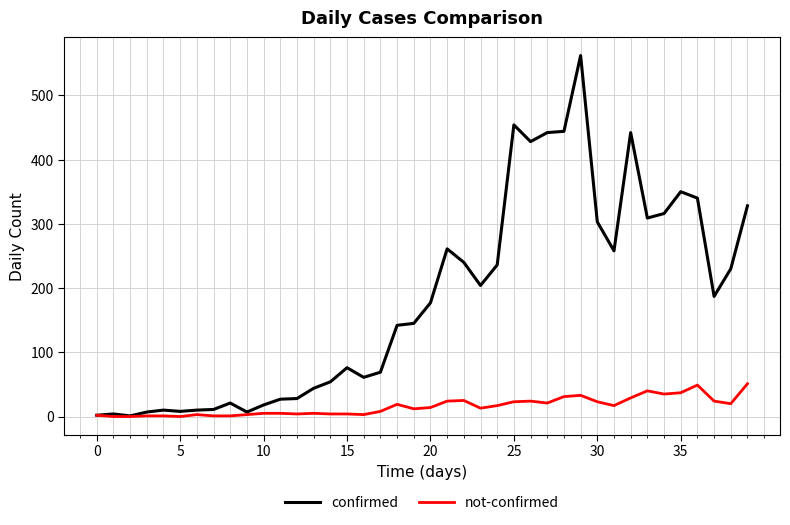

Does the chart have visible grid lines?

Yes